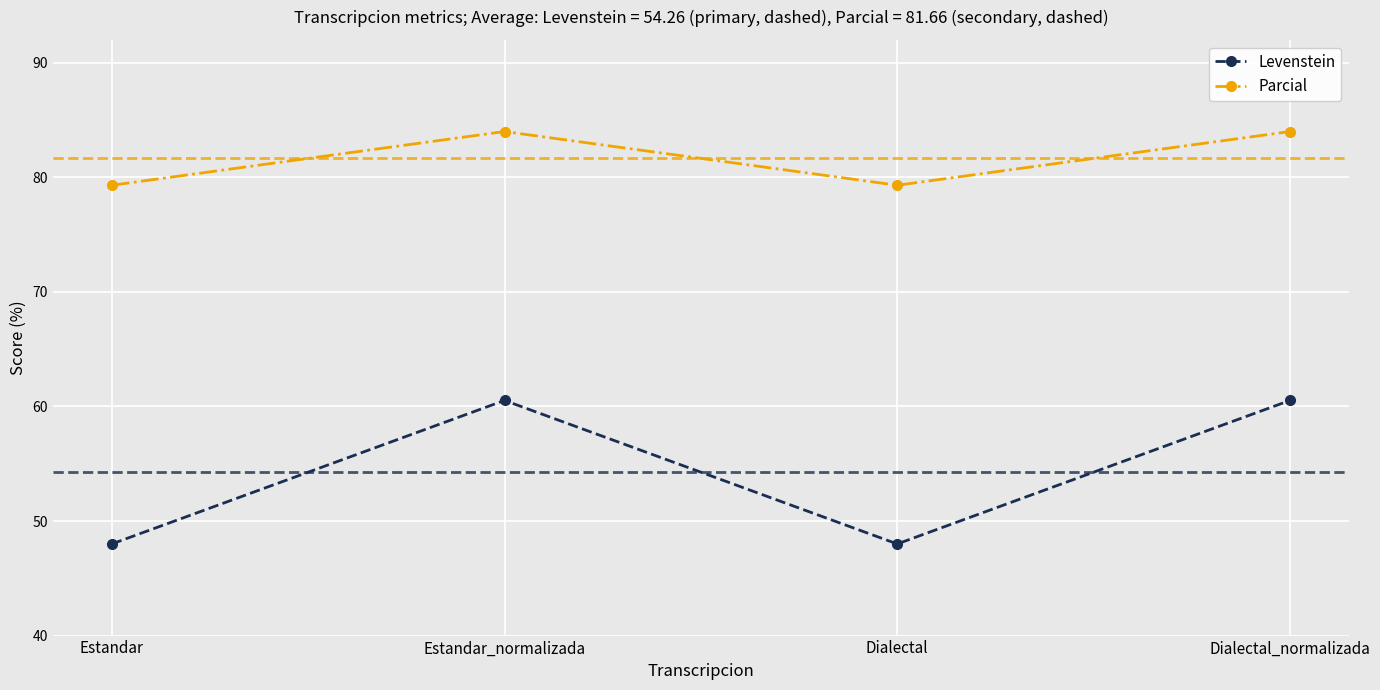

Which series changed the most between Estandar and Estandar_normalizada?

Levenstein